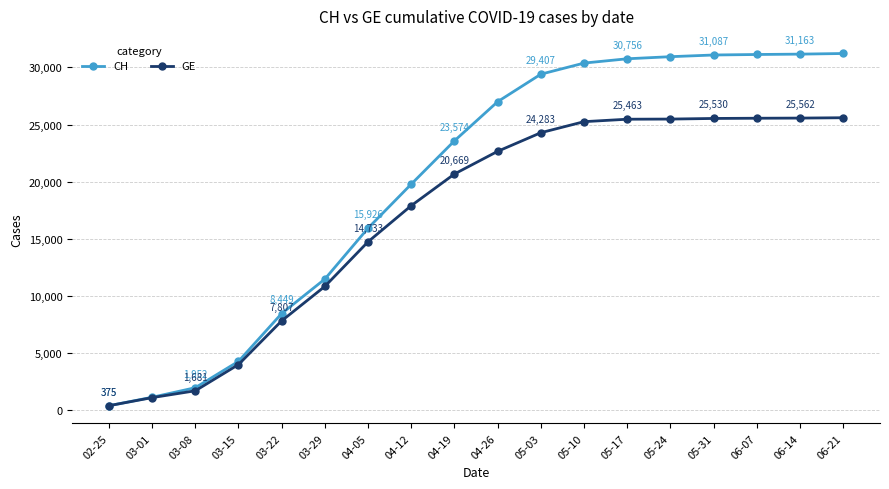

Rank the categories by GE value from highest to lowest.

06-21, 06-14, 06-07, 05-31, 05-24, 05-17, 05-10, 05-03, 04-26, 04-19, 04-12, 04-05, 03-29, 03-22, 03-15, 03-08, 03-01, 02-25